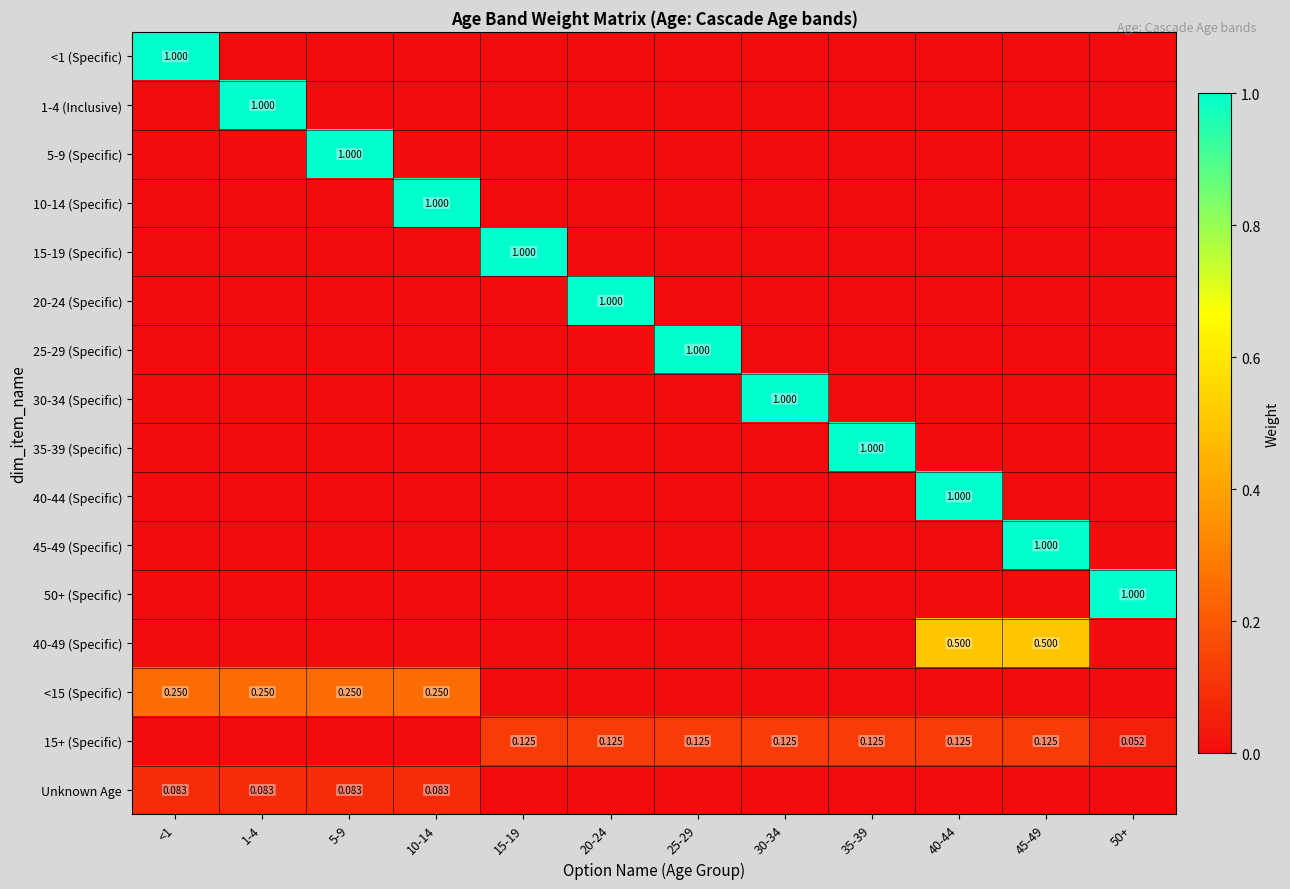

At how many categories does at least one series exceed 0?

12